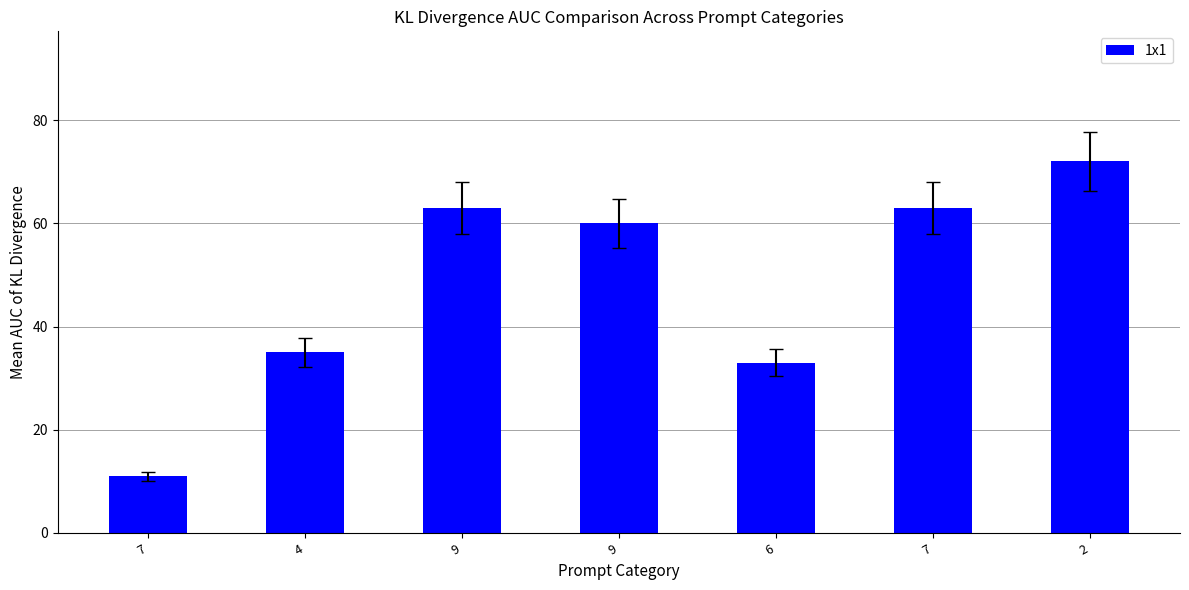

Are the bars horizontal?

No